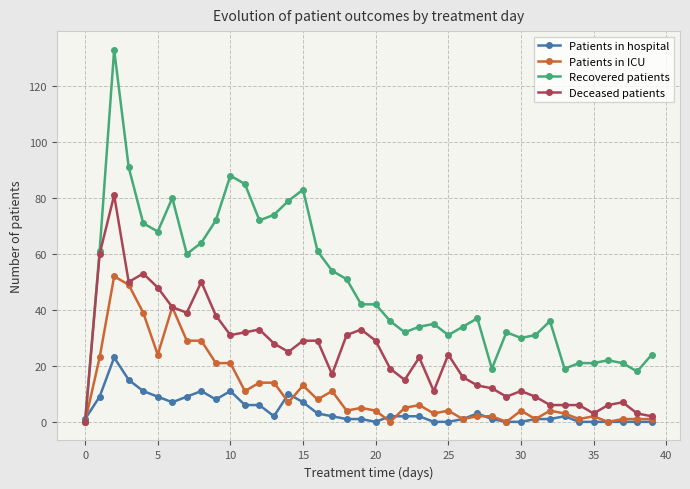

What is the maximum value shown in the chart?

133